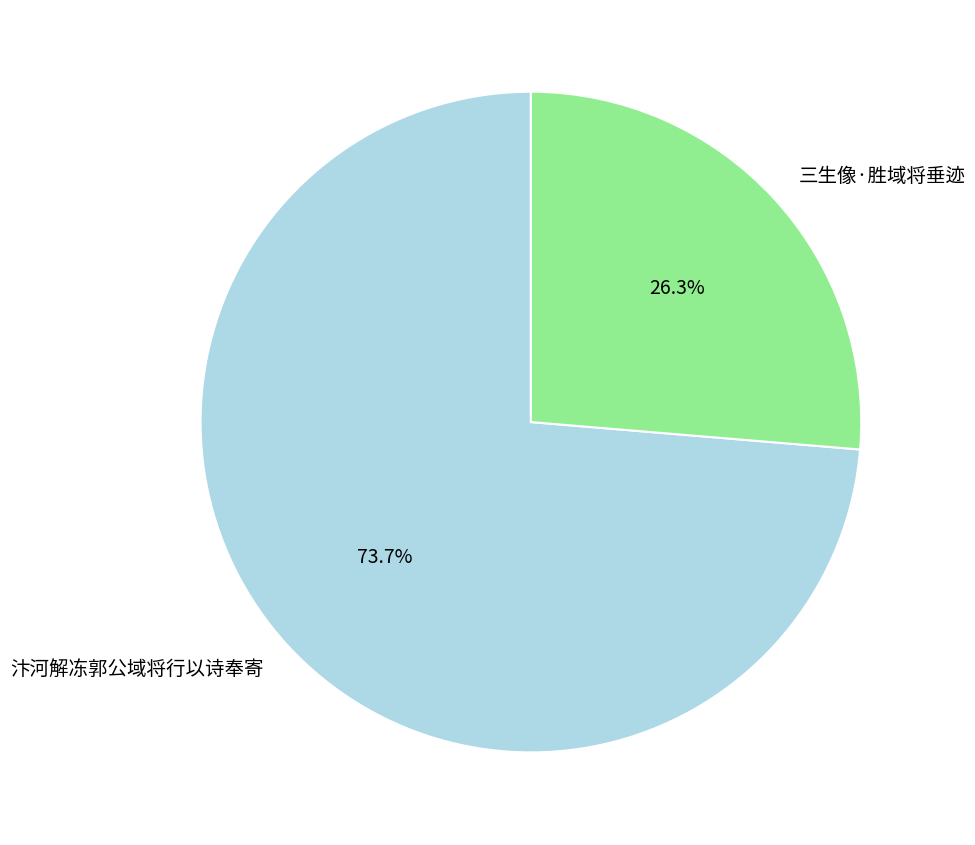

What is the ratio of the value at 三生像·胜域将垂迹 to the value at 汴河解冻郭公域将行以诗奉寄?

0.4